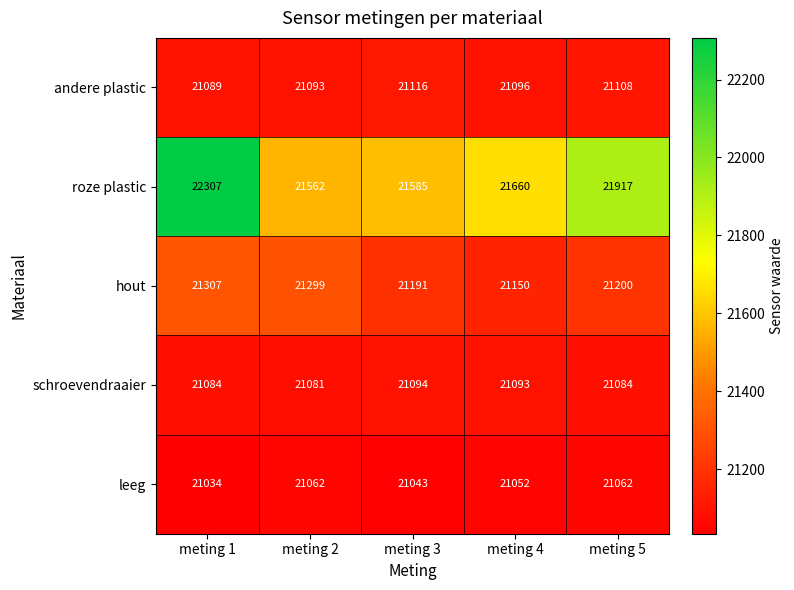

Which series has the largest range (max minus min)?

roze plastic